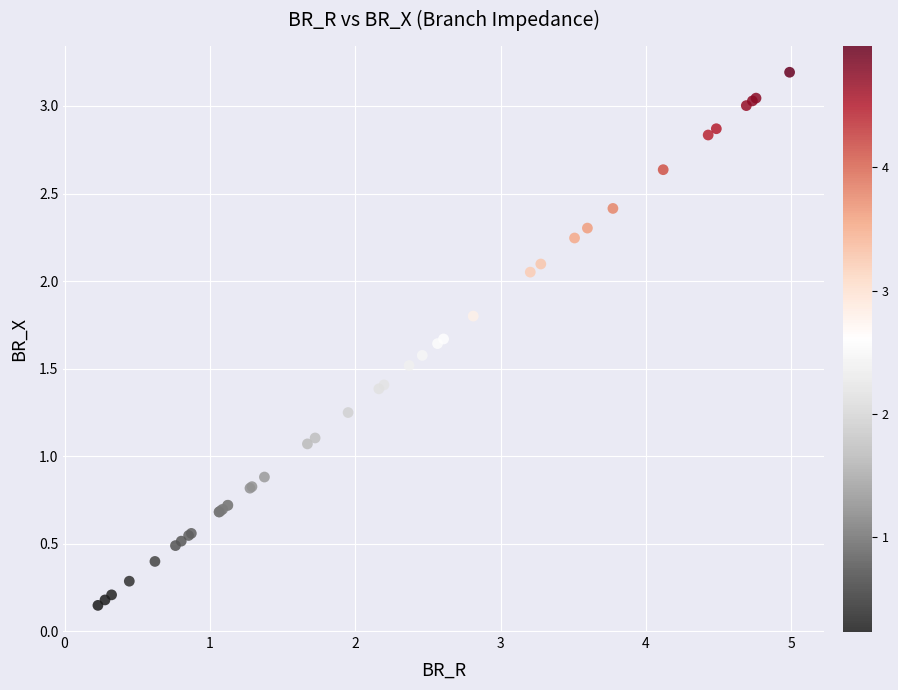

What Y value in the scatter plot is closest to 1?

1.1